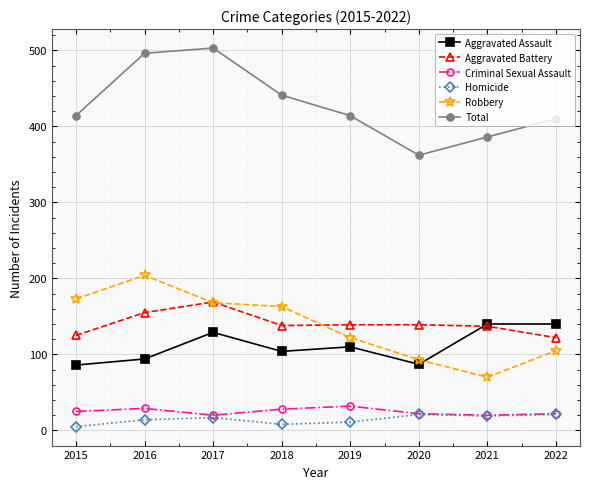

At how many categories does at least one series exceed 109?

8